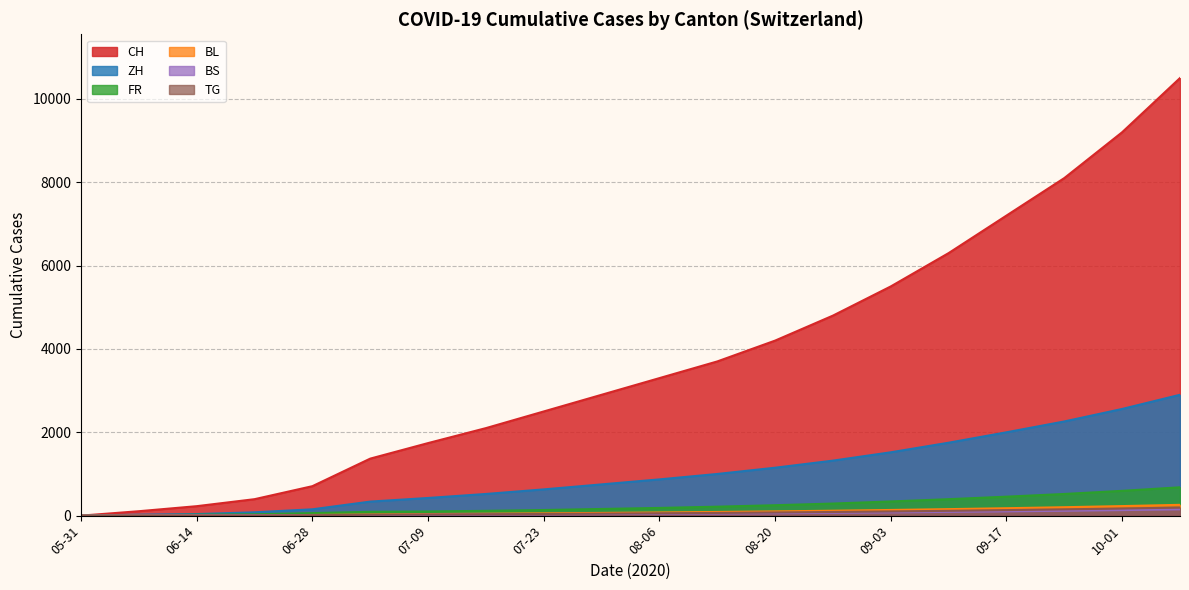

Reading left to right, extract all data points from this chart.

CH: 0	106	227	395	707	1368	1741	2100	2500	2900	3300	3700	4200	4800	5500	6300	7200	8100	9200	10500
ZH: 0	23	38	80	152	337	424	520	630	750	870	1000	1150	1320	1520	1750	2000	2260	2560	2900
FR: 0	9	22	32	61	92	100	115	135	160	185	215	250	290	340	395	455	520	595	680
BL: 0	3	4	7	16	27	38	46	55	65	76	88	102	118	136	156	178	202	229	259
BS: 0	4	5	7	7	12	21	26	31	37	43	50	58	67	78	90	103	117	133	151
TG: 0	0	1	2	10	21	27	33	40	48	56	65	76	88	101	116	133	151	171	194